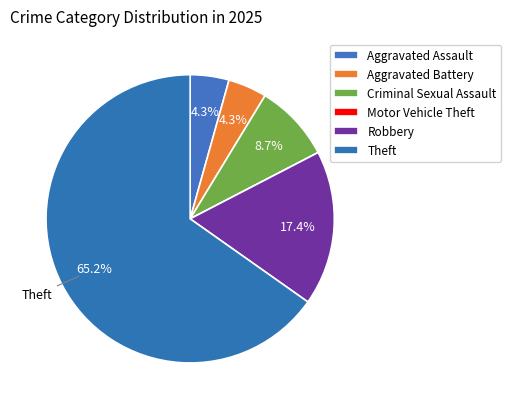

How many segments does this pie chart have?

6